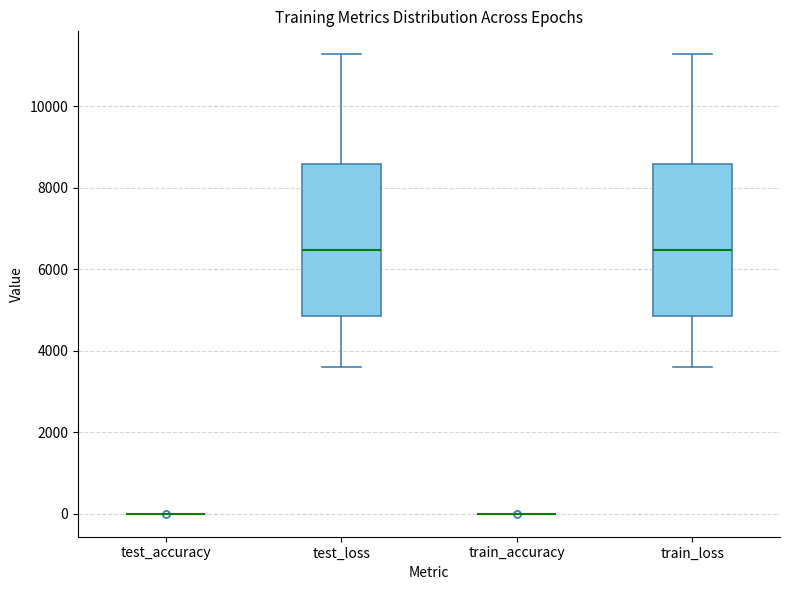

Reading left to right, read every box against the y-axis: the position of its median line, the range the box covers, and the ends of its whiskers. The values are not printed on the chart, so give them approximately, as read against the axis.

test_accuracy: box collapsed to a line at 0, whiskers 0 to 0
test_loss: median 6400, box 4800 to 8600, whiskers 3600 to 11200
train_accuracy: box collapsed to a line at 0, whiskers 0 to 0
train_loss: median 6400, box 4800 to 8600, whiskers 3600 to 11200